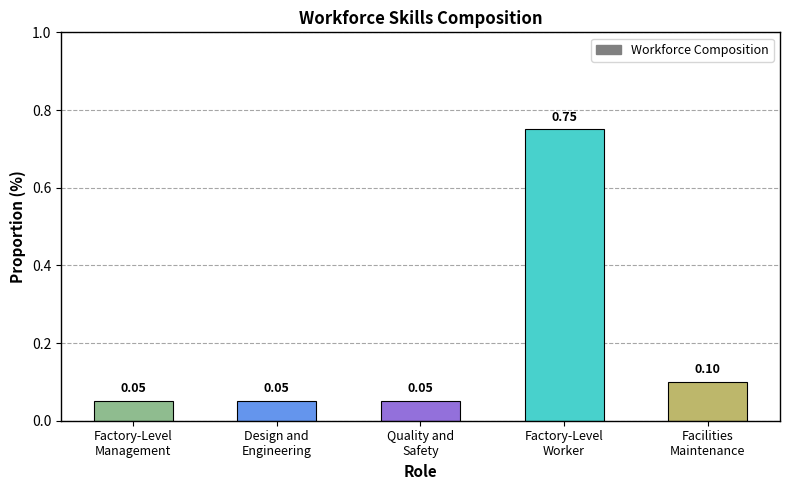

What is the difference between the maximum and minimum values?

0.7